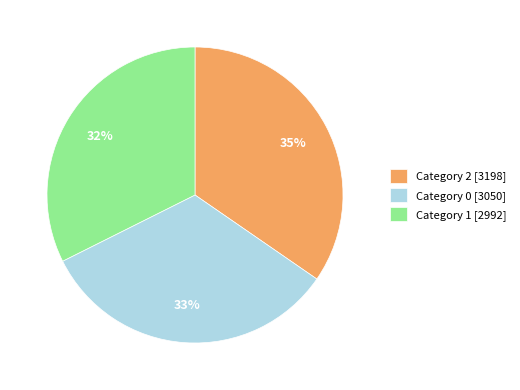

To the nearest percent, what is the average slice percentage?

33%